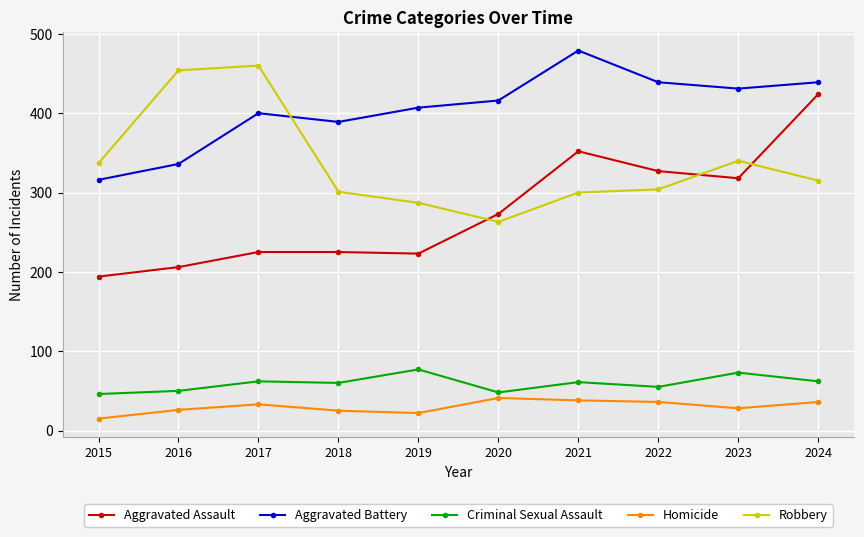

At which label is Robbery closest to 361?

2023